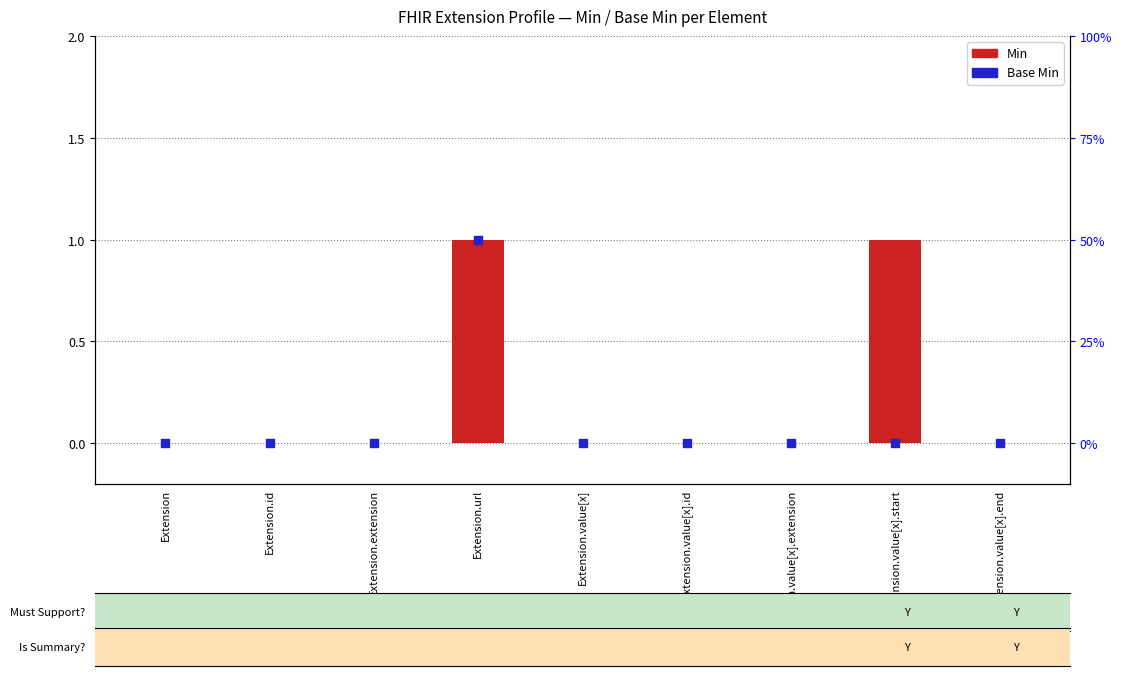

Which series has the largest total across all categories?

Min